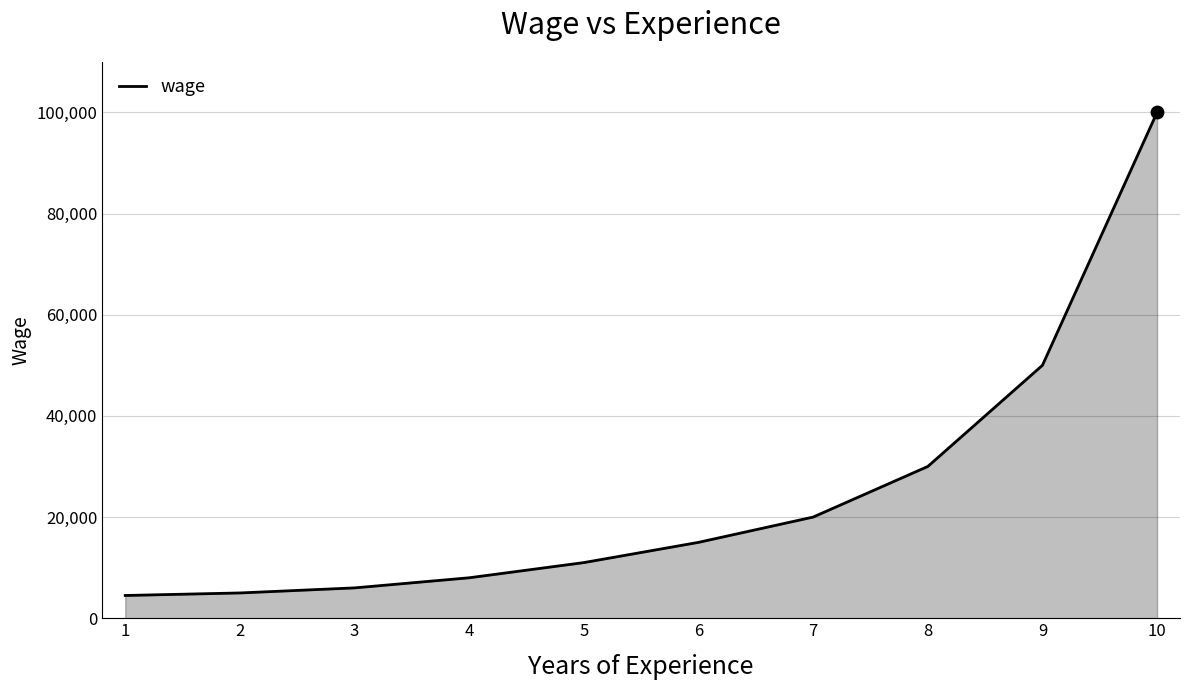

What is the change in value from 4 to 6?

+7000